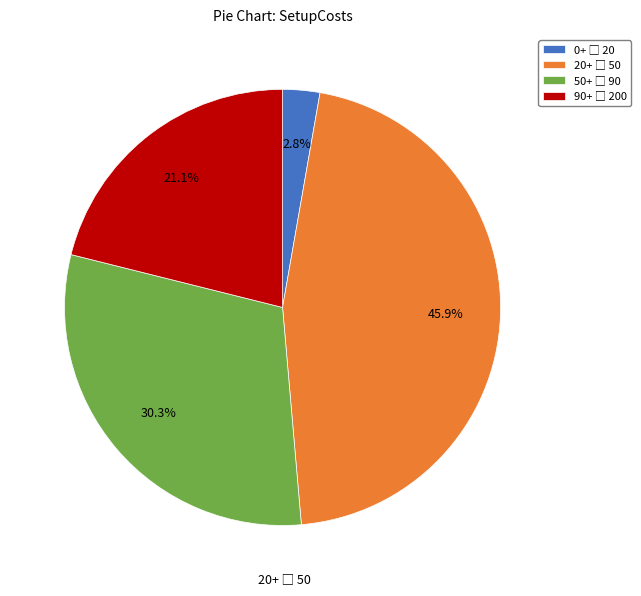

To the nearest percent, what is the average slice percentage?

25%